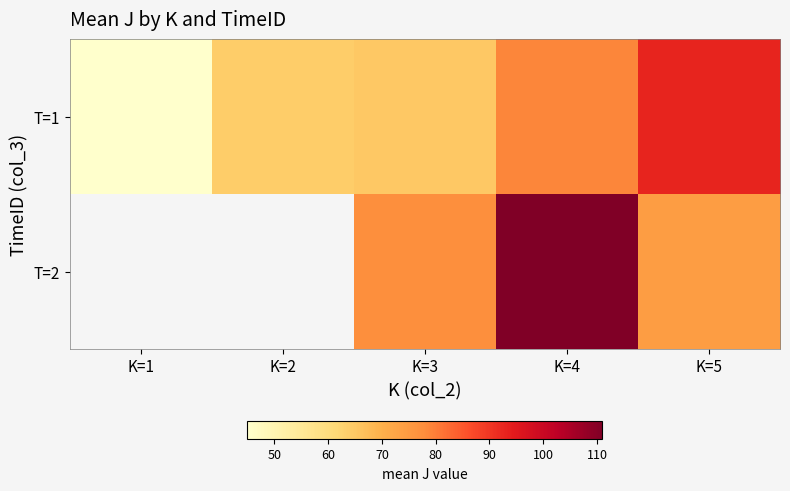

Which has a higher value, K=3 or K=4?

K=4